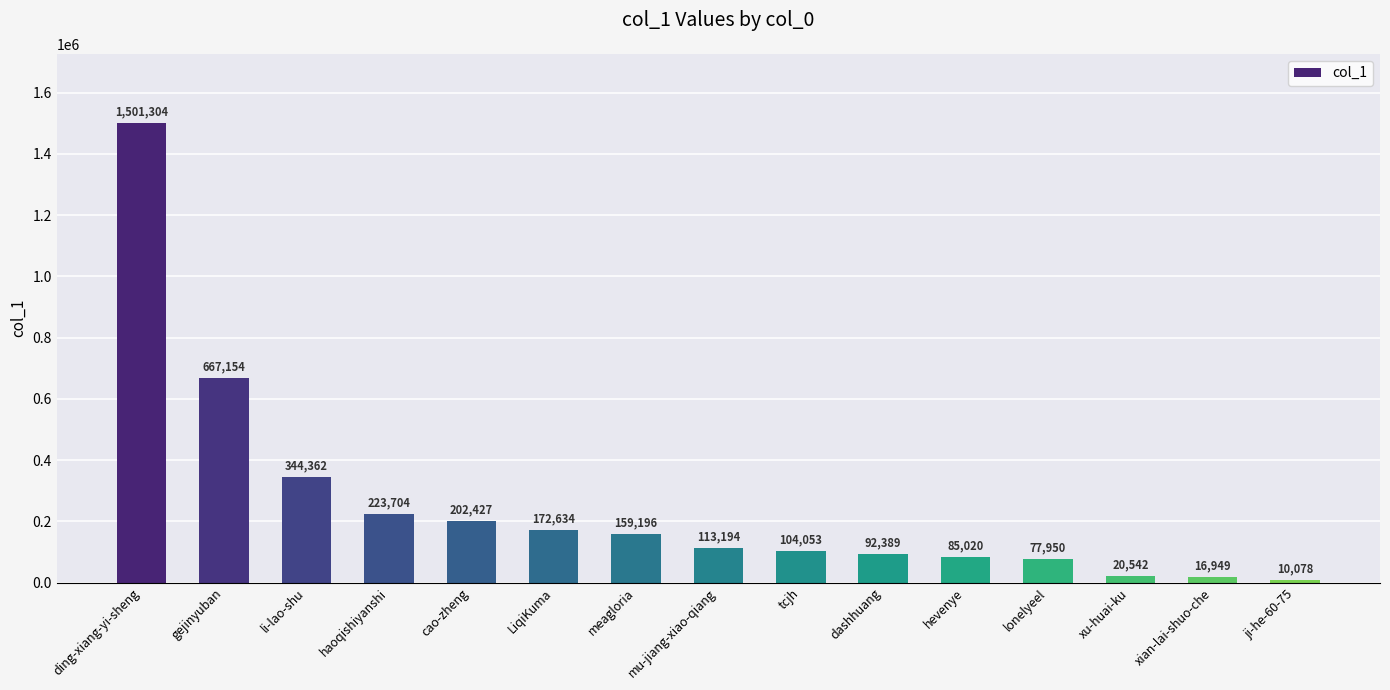

Is it true that the value at dashhuang is 92389?

True